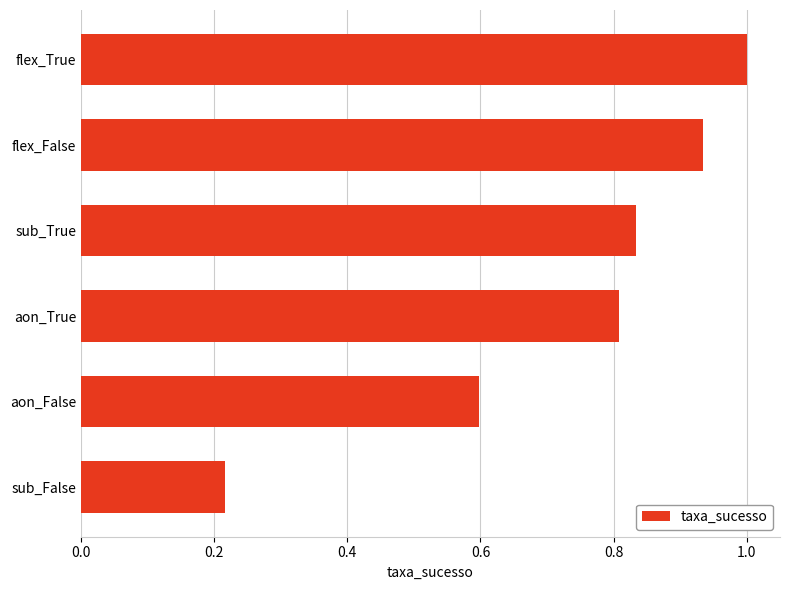

List the labels in order of value, largest first.

flex_True, flex_False, sub_True, aon_True, aon_False, sub_False